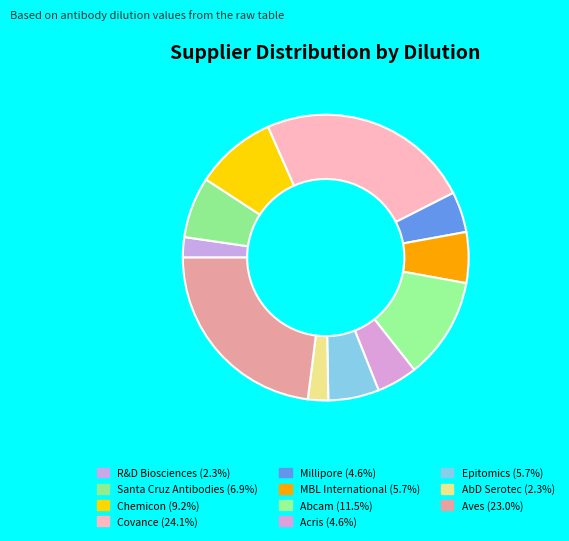

How many slices are in this pie chart?

11